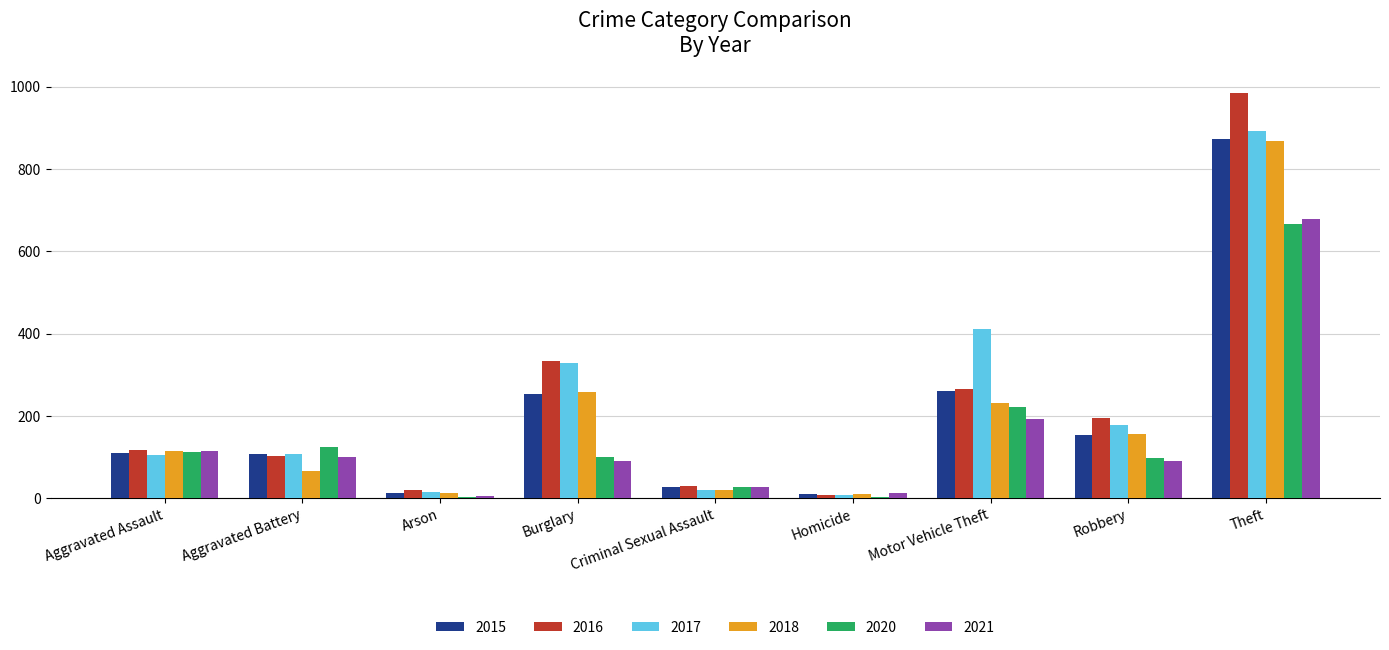

At which label does 2015 reach its peak?

Theft